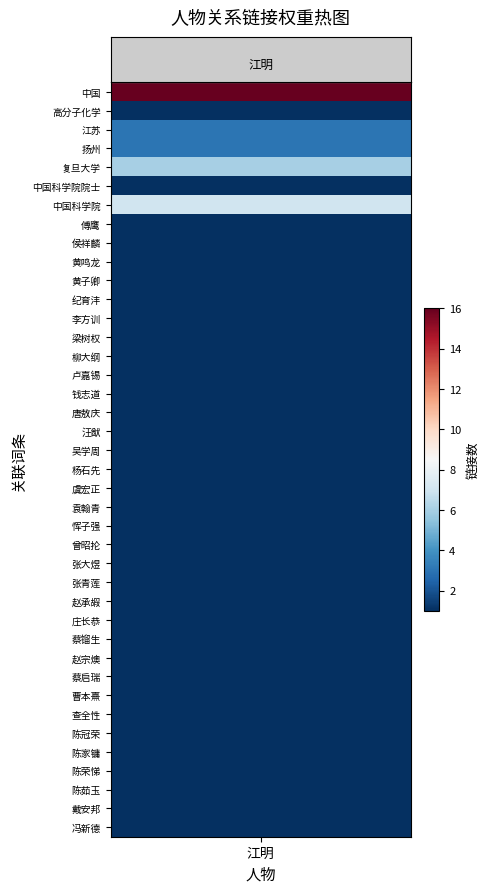

What is the greatest value displayed?

16